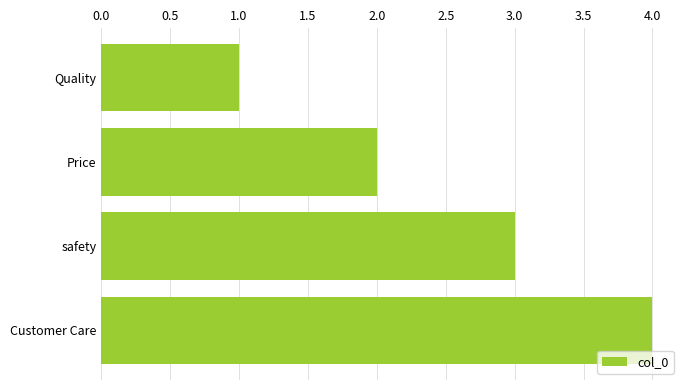

What position from the bottom is Customer Care?

1